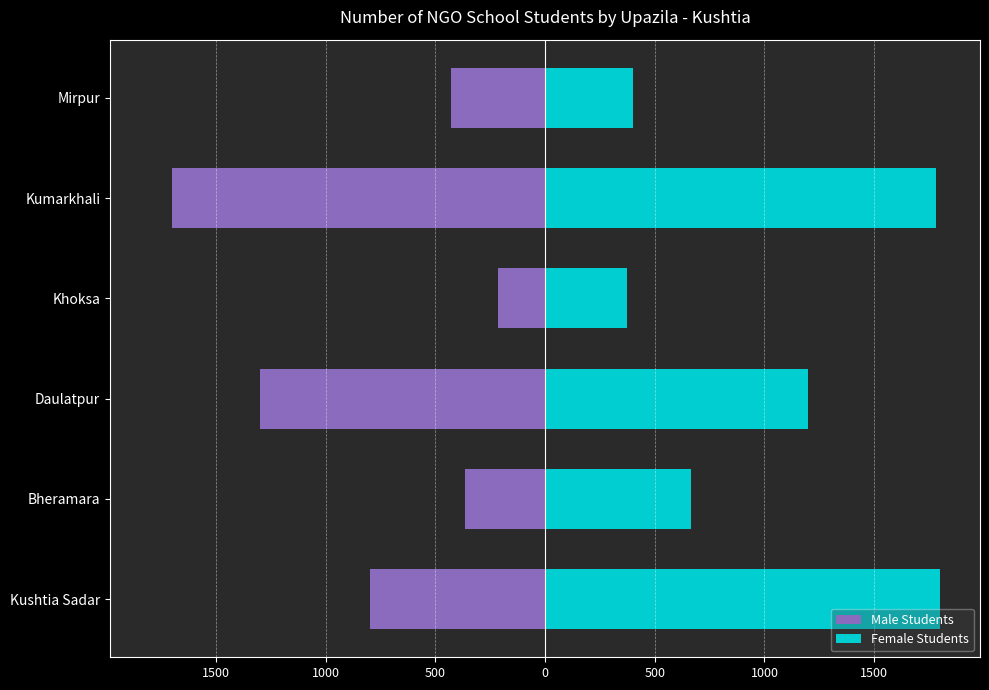

Which series has the widest spread of values?

Male Students